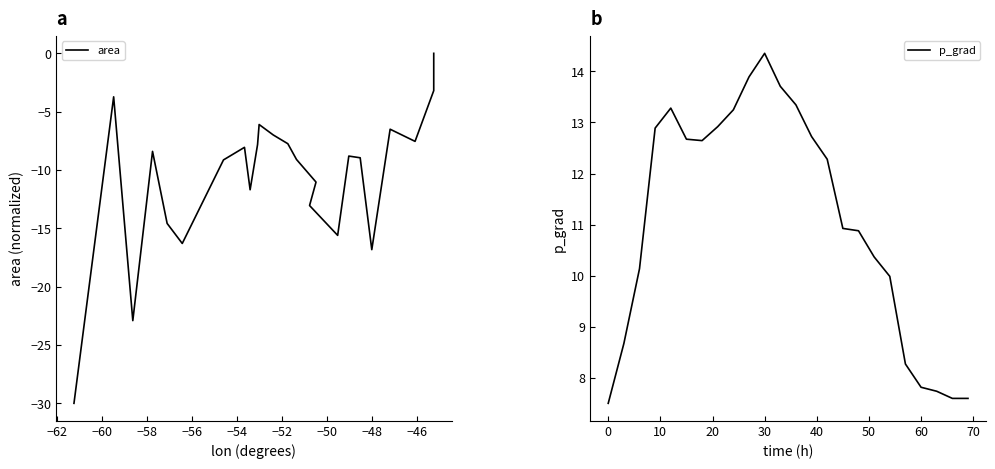

What is the minimum value for area?

-30.0